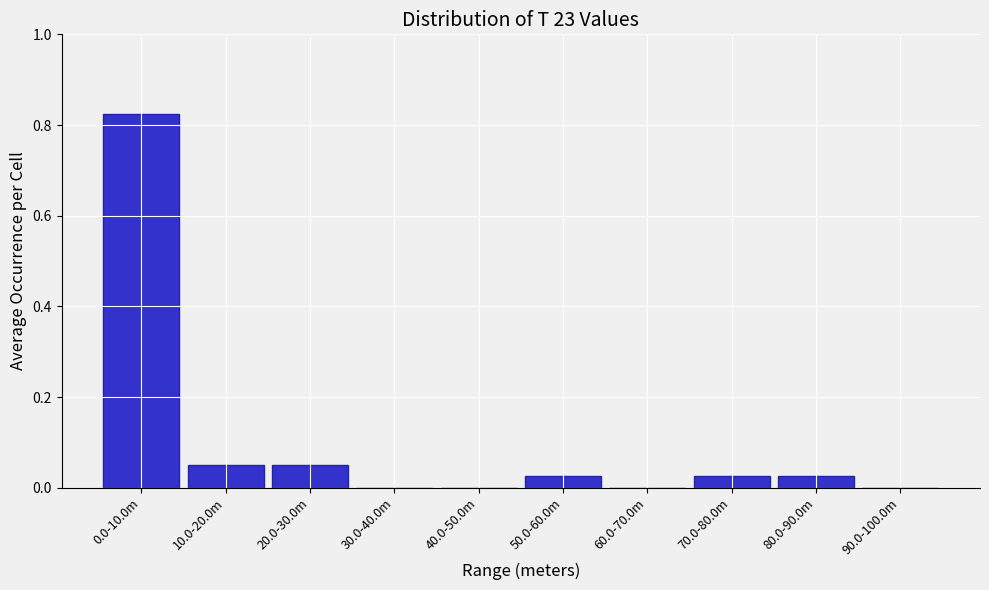

The chart shows a value of 0.0 at 30.0-40.0m. True or false?

True